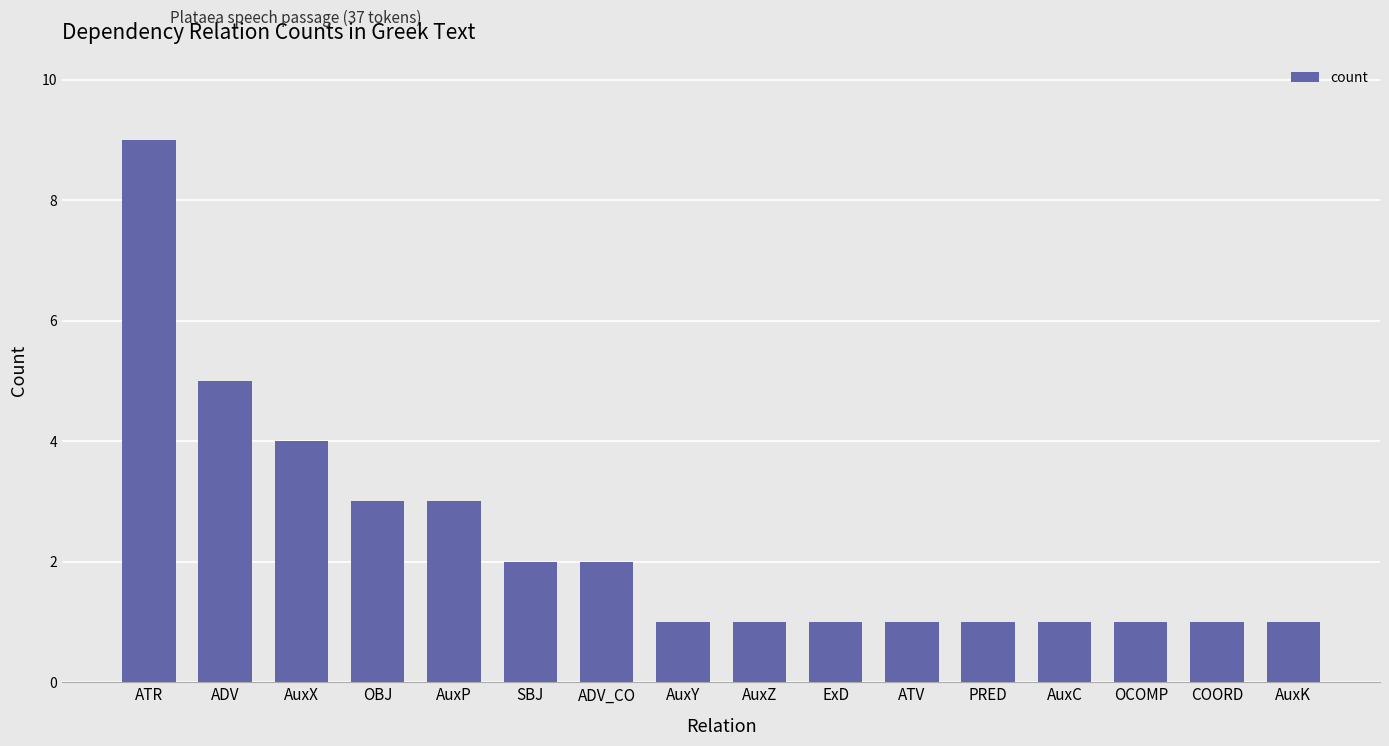

Are the bars grouped side by side (vs. stacked)?

No